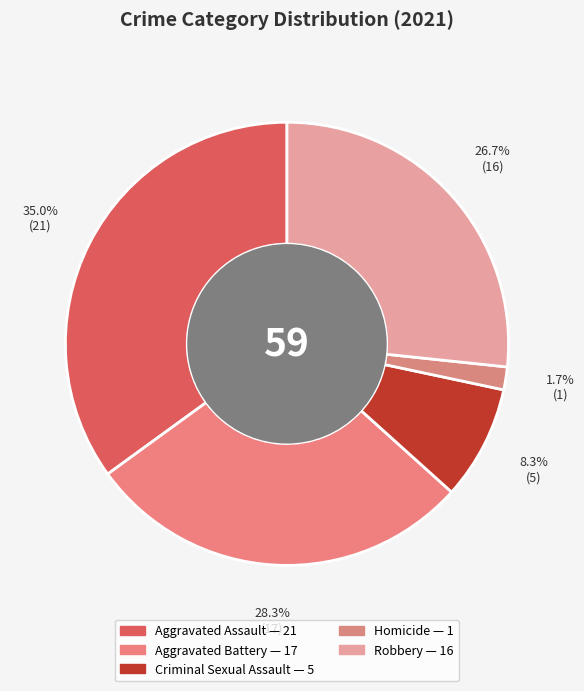

How many slices are in this pie chart?

5